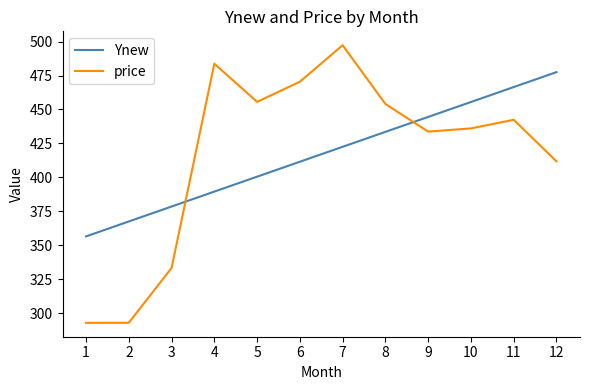

Which series changed the most between 11 and 12?

price